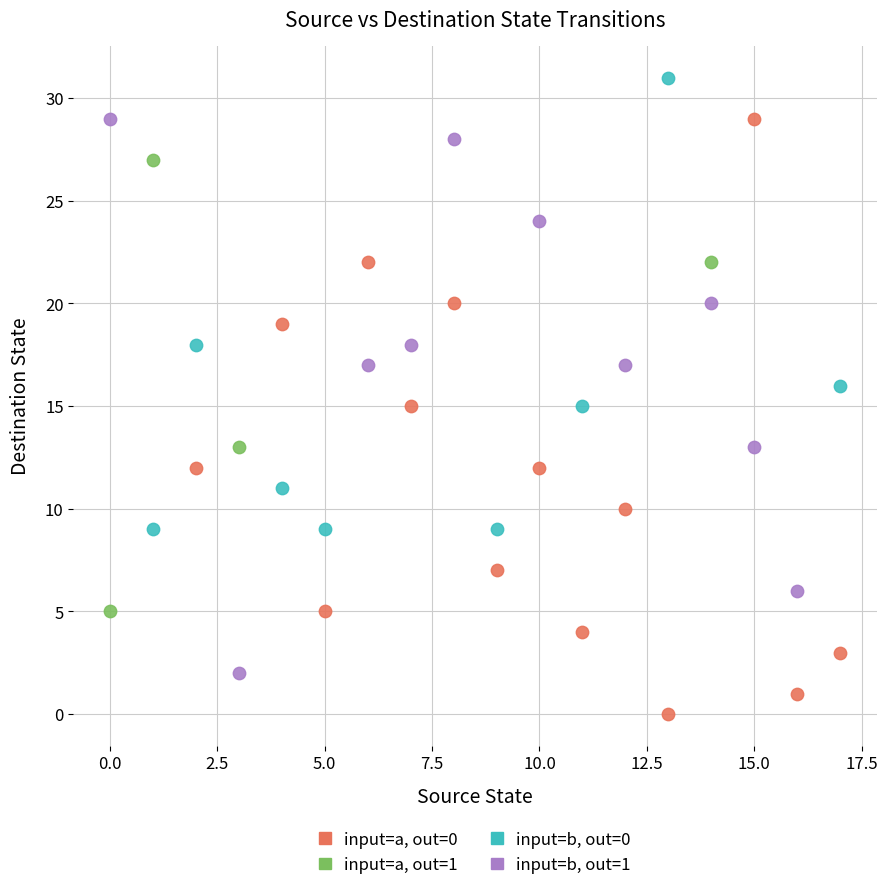

Which series reaches the minimum Y coordinate?

input=a, out=0